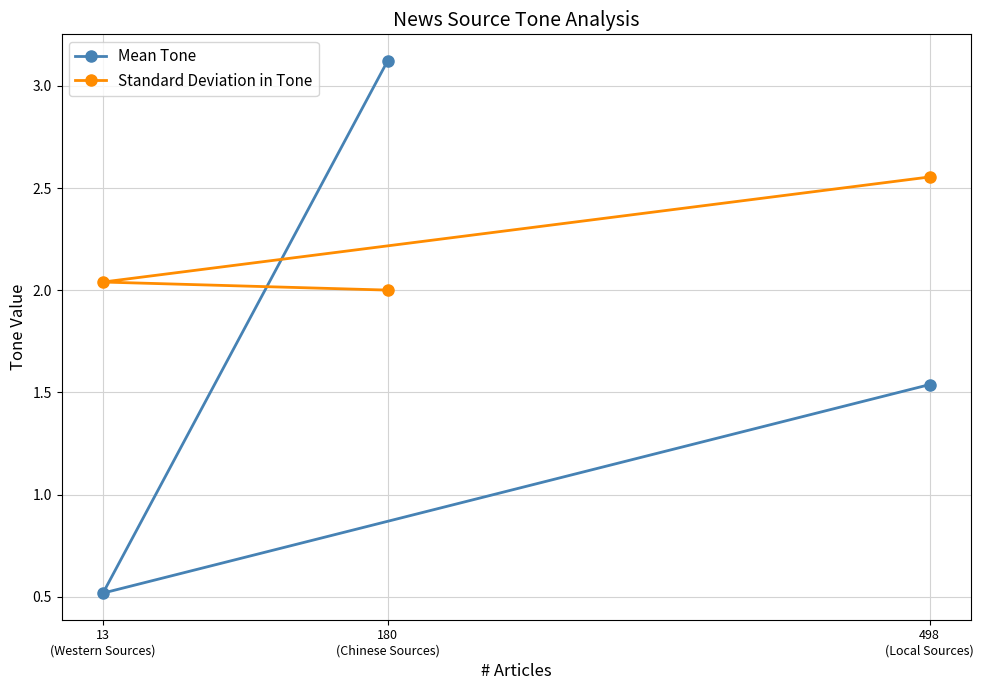

What is the average value of the Mean Tone series?

1.7